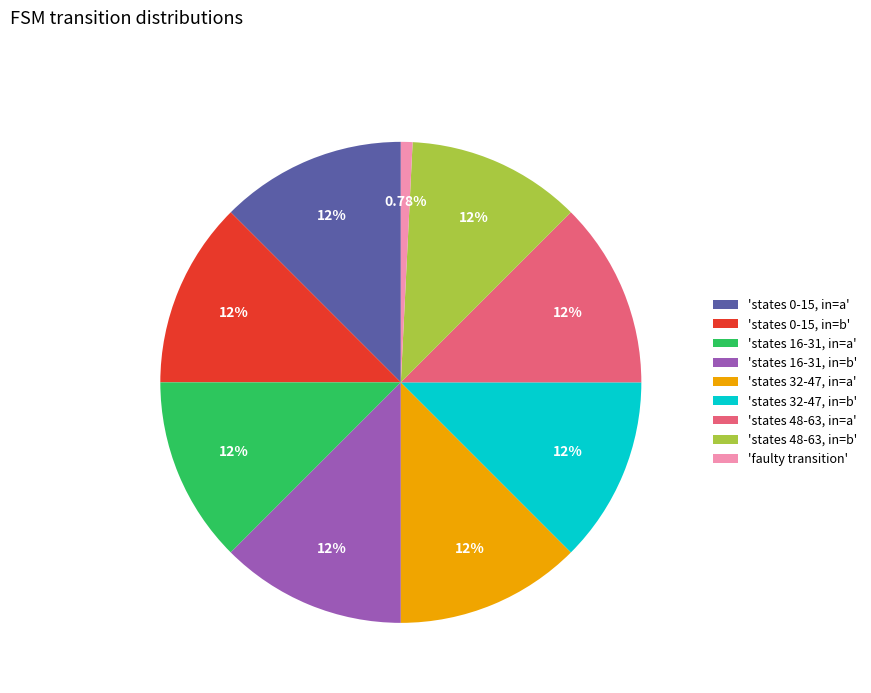

Combined, do 'states 16-31, in=a' and 'states 0-15, in=a' account for over 50%?

No